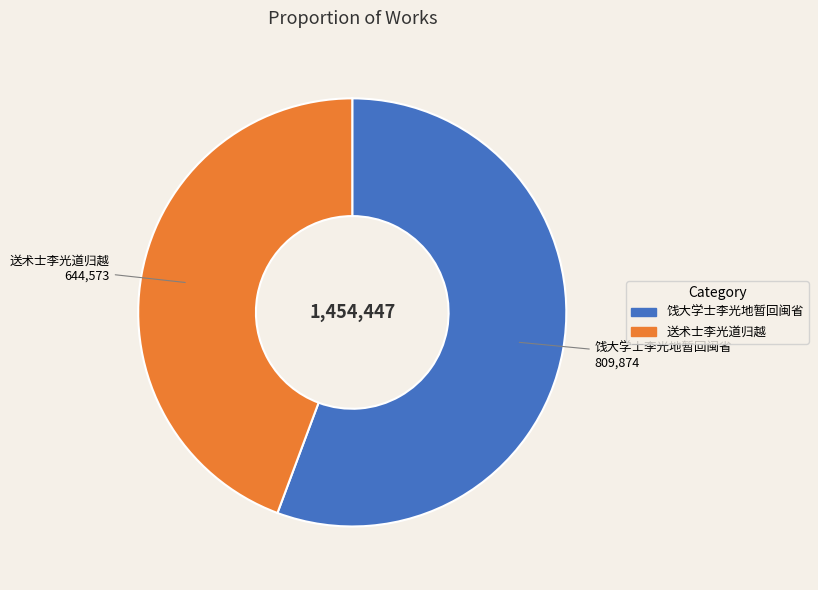

How many slices are in this pie chart?

2